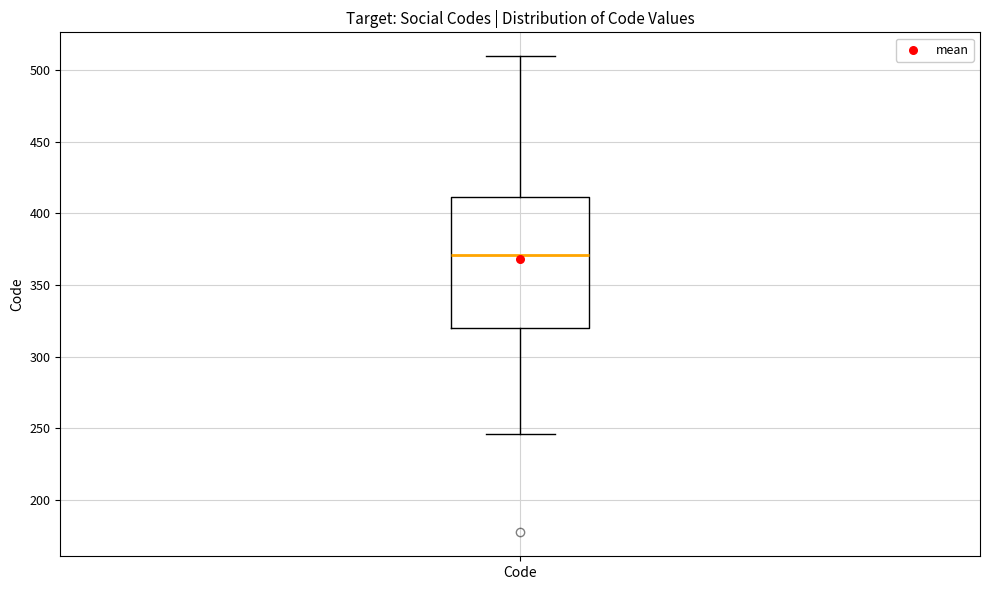

Transcribe this box plot: give where the median line is, the range the box spans, and where the two whiskers end, as read against the y-axis. The values are not printed on the chart, so give them approximately, as read against the axis.

median 370, box 320 to 410, whiskers 245 to 510